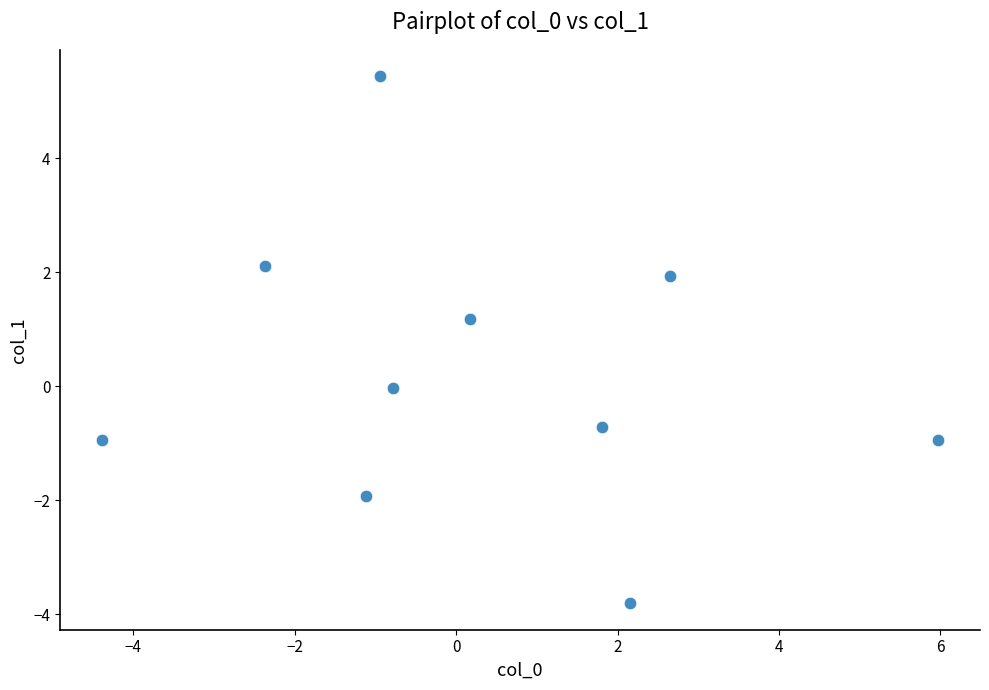

What is the range of X values (max minus min)?

10.4